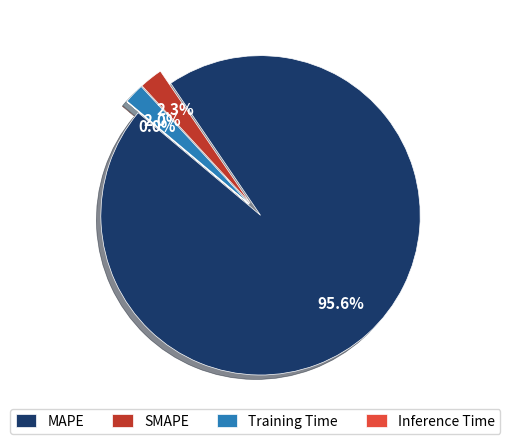

What is the total percentage of MAPE and Inference Time?

95.6%